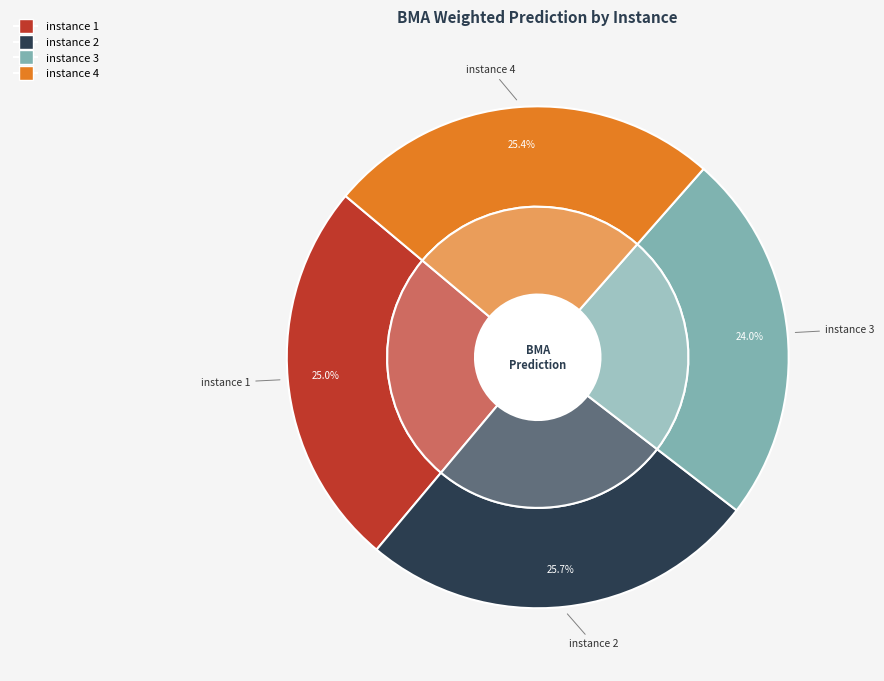

To the nearest percent, what is the combined percentage of instance 1 and instance 2?

51%